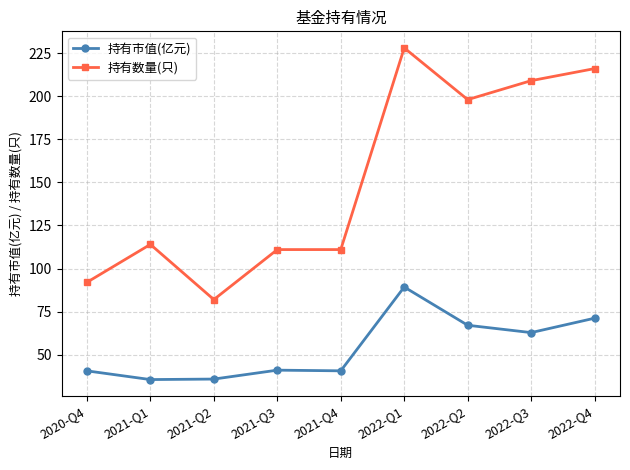

What is the label of the 5th point from the left?

2021-Q4